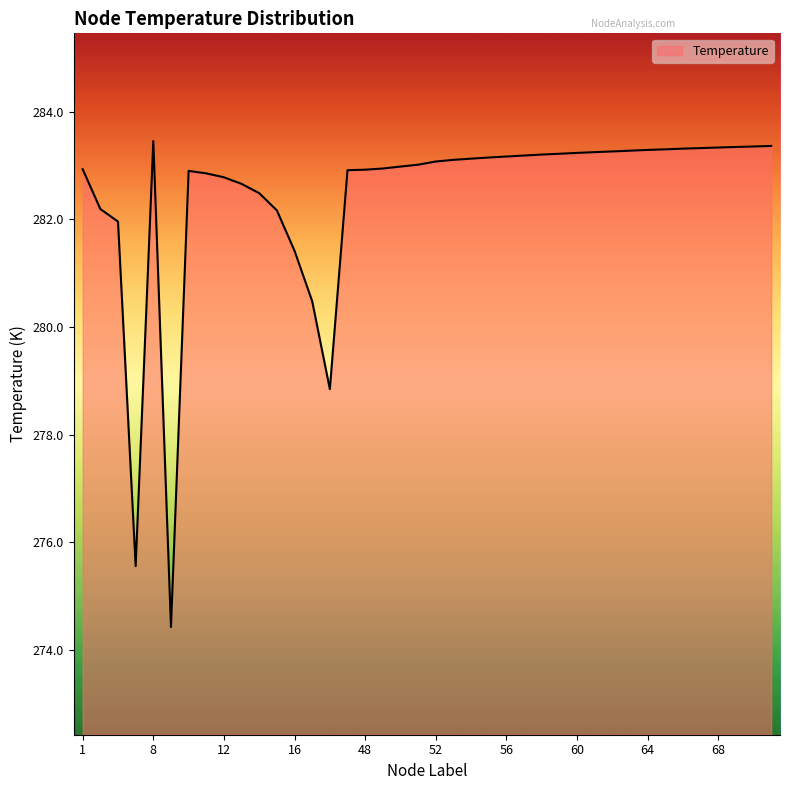

What is the smallest value displayed?

274.4